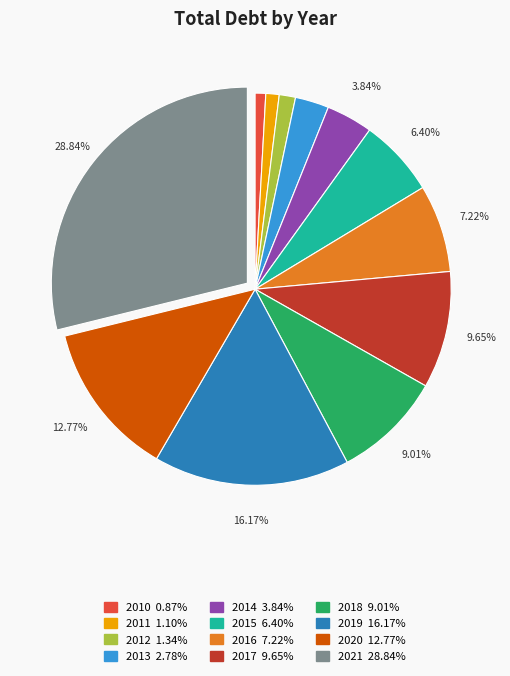

Is the sum of 2014 and 2013 greater than half?

No